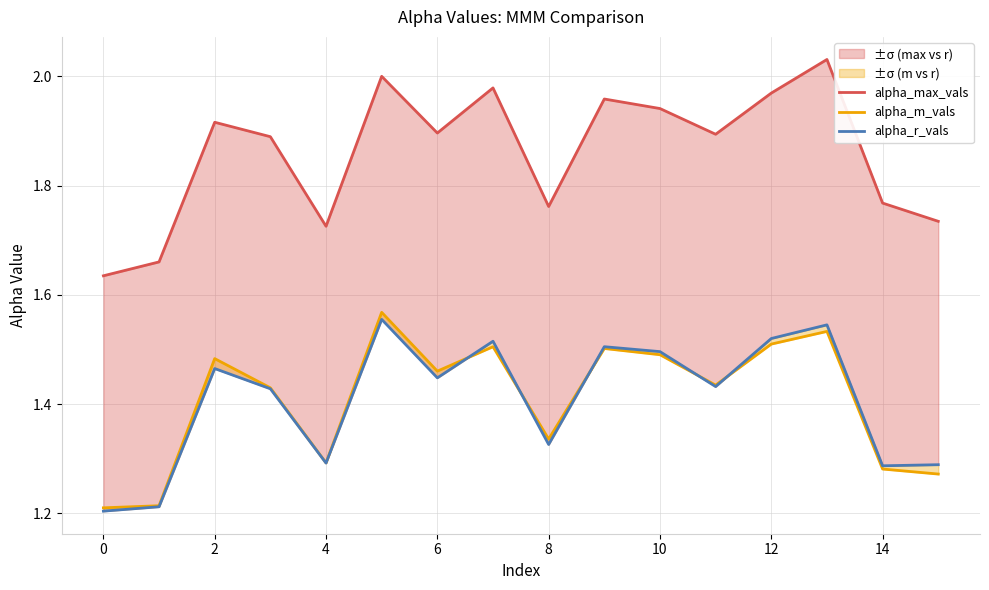

What are all the series names shown in the legend?

alpha_max_vals, alpha_m_vals, alpha_r_vals